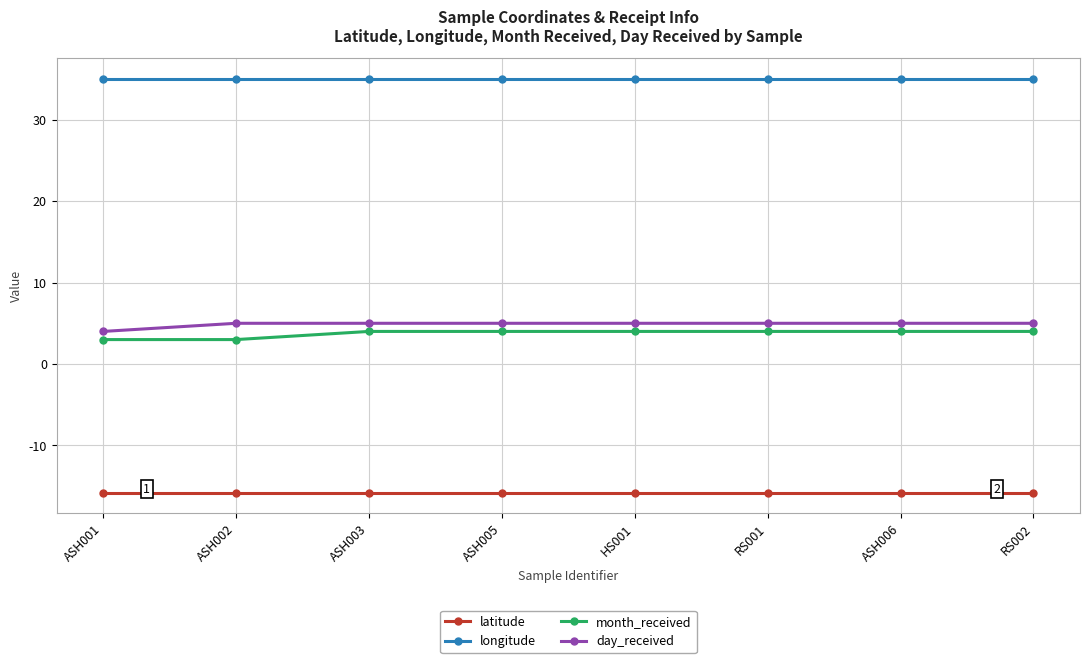

True or false: day_received and month_received cross at least once.

False